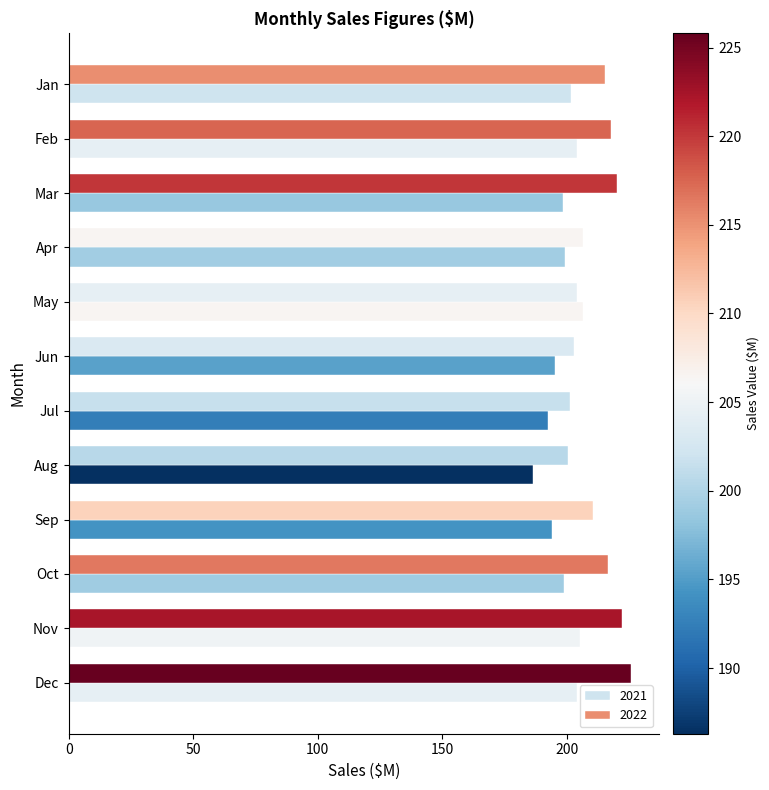

At which label does 2022 first exceed 215?

Jan